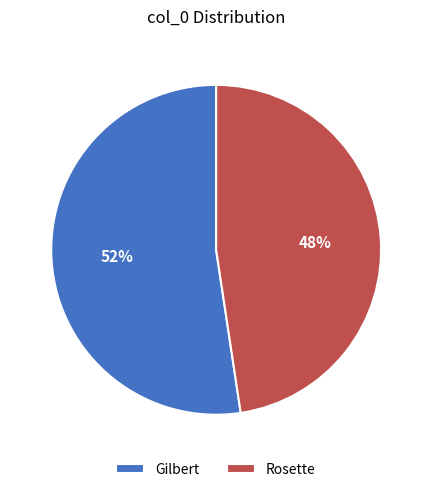

Which category has the biggest portion of the pie?

Gilbert